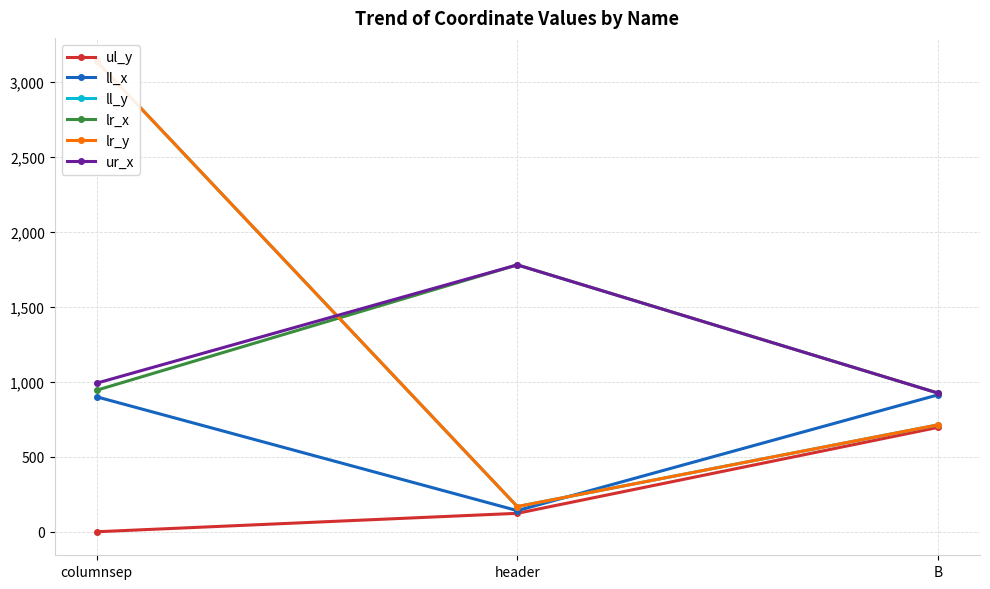

Between columnsep and B, which is larger?

B